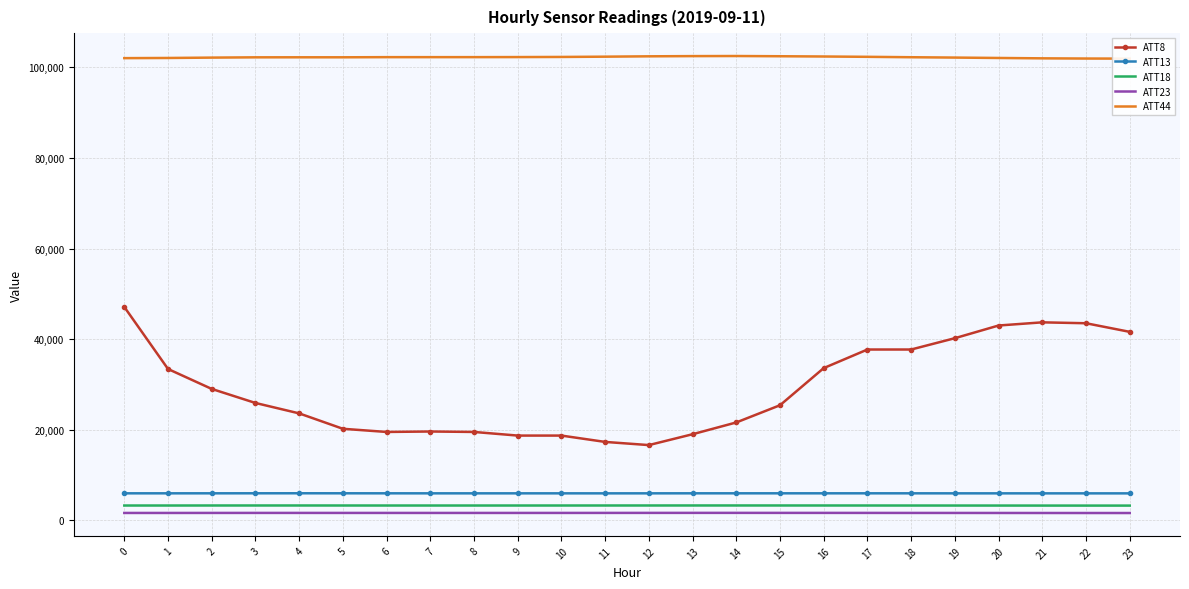

Between 7 and 15, which is larger?

15